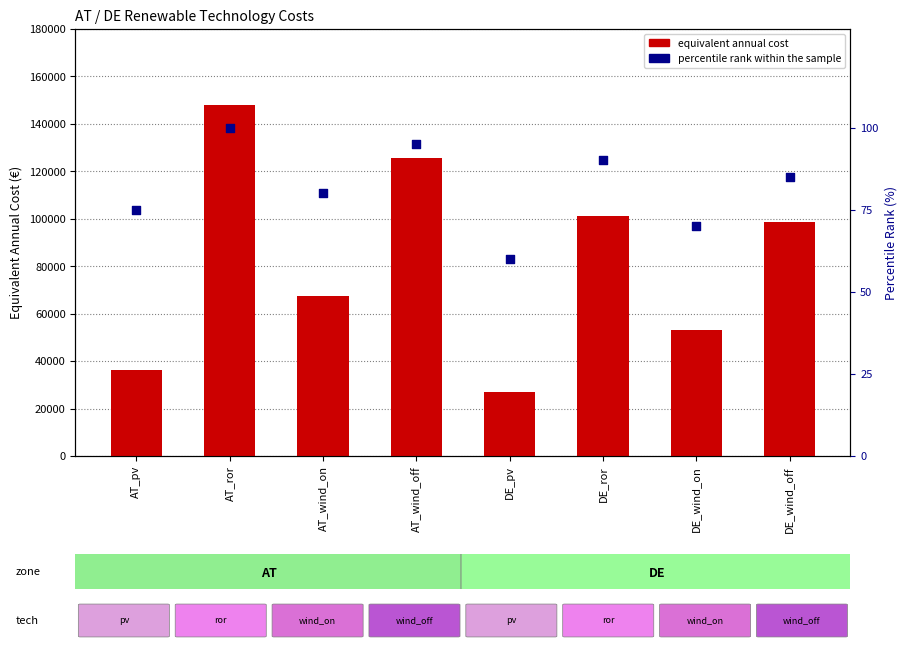

What are all the series names shown in the legend?

equivalent annual cost, percentile rank within the sample